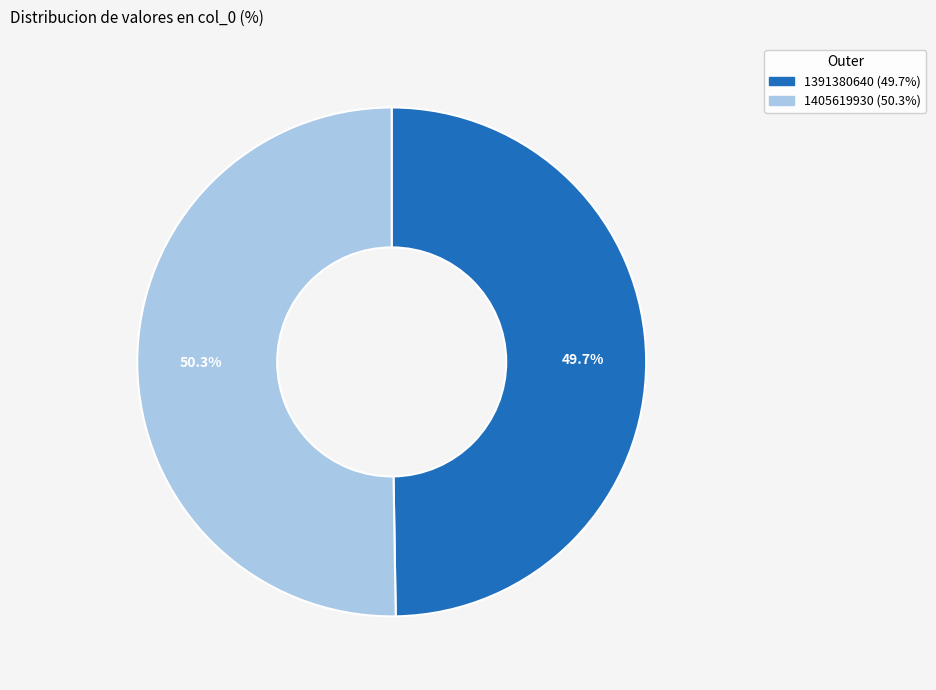

What percentage is the 1391380640 slice, to the nearest percent?

50%